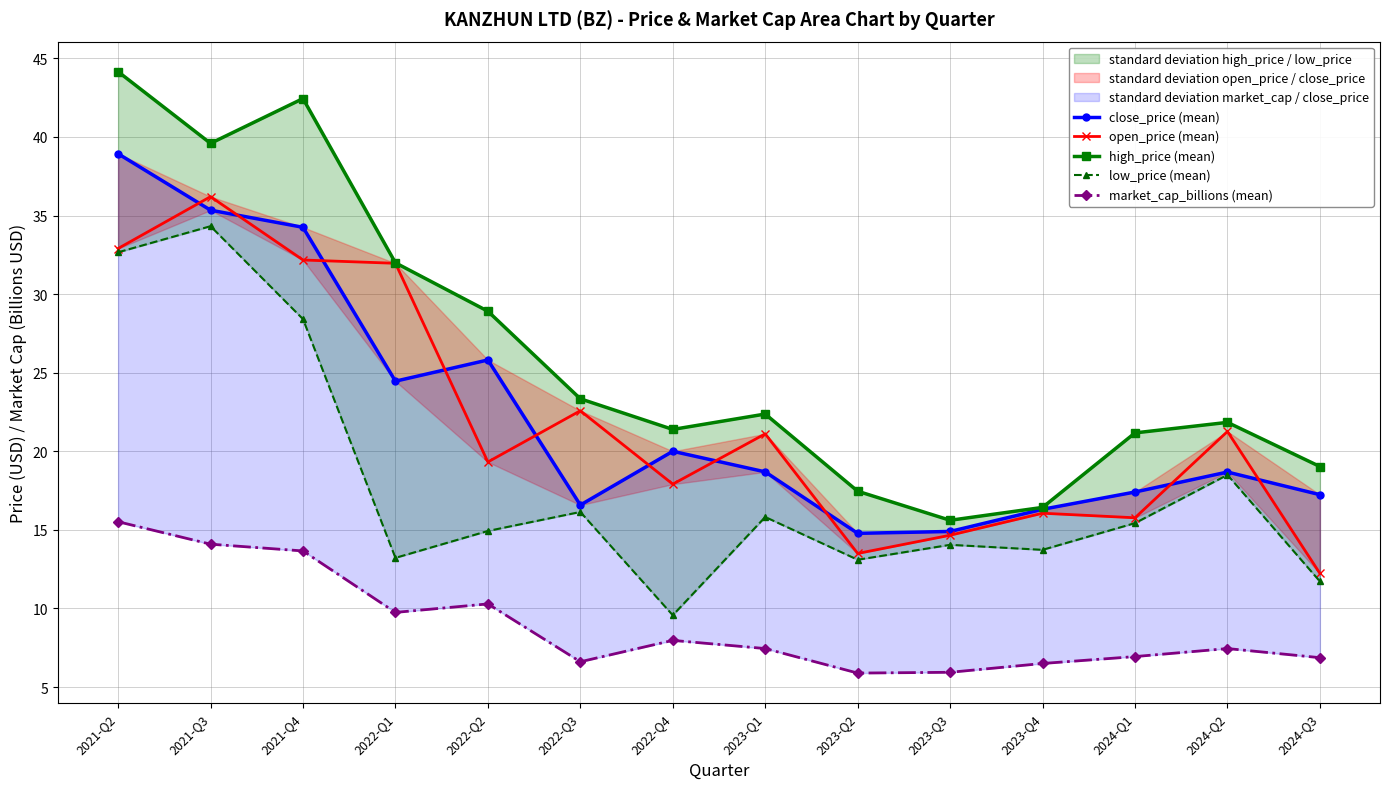

What is the sum of the low_price (mean) values at 2022-Q3 and 2022-Q4?

25.7